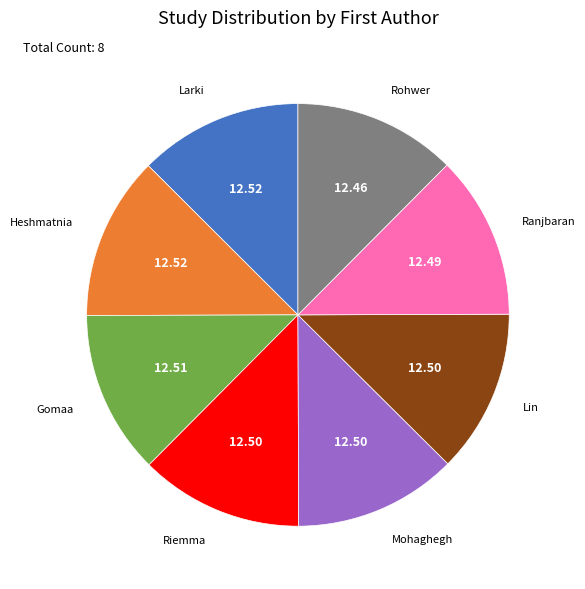

Is there a majority slice in this chart?

No